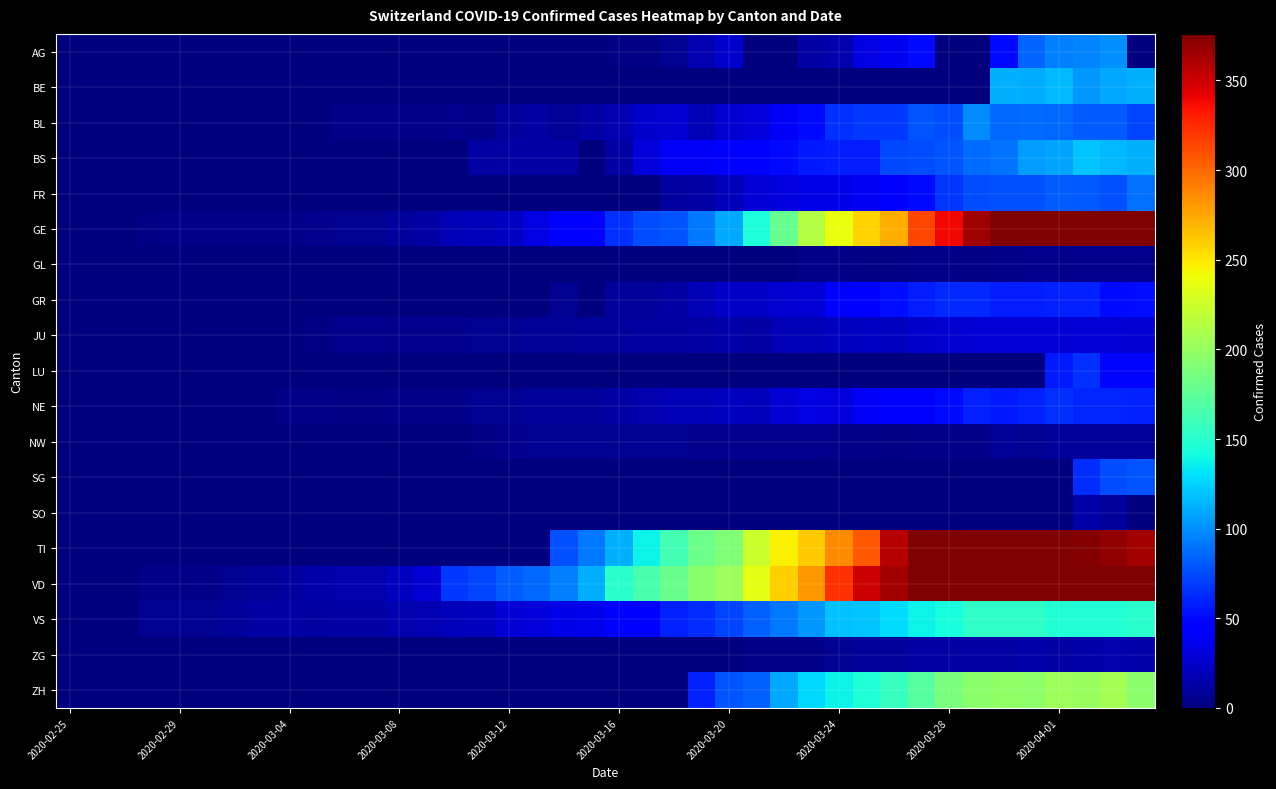

Which series has the widest spread of values?

GE